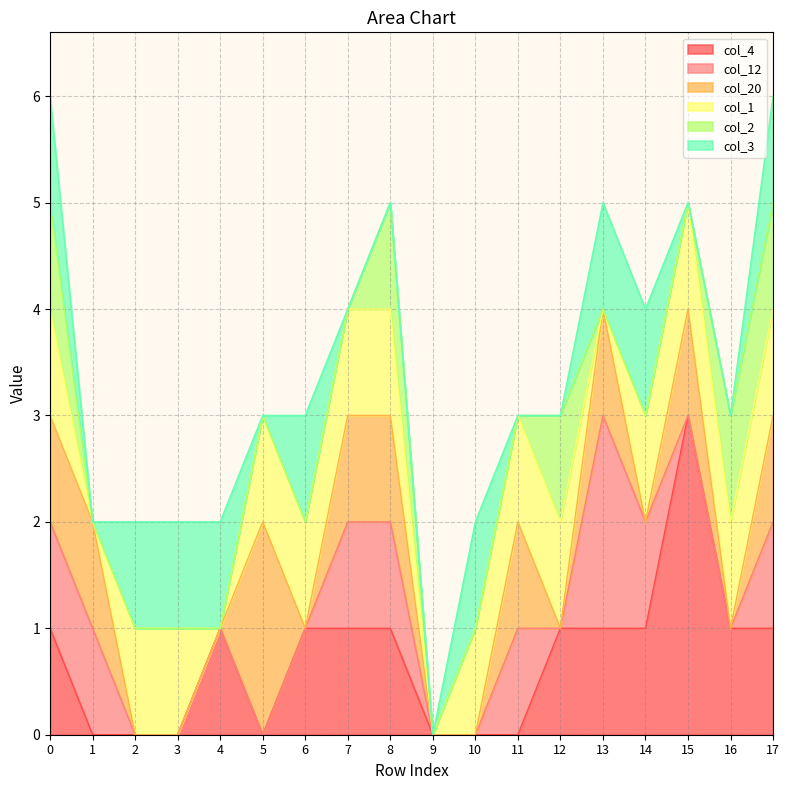

Which series changed the most between 4 and 11?

col_4